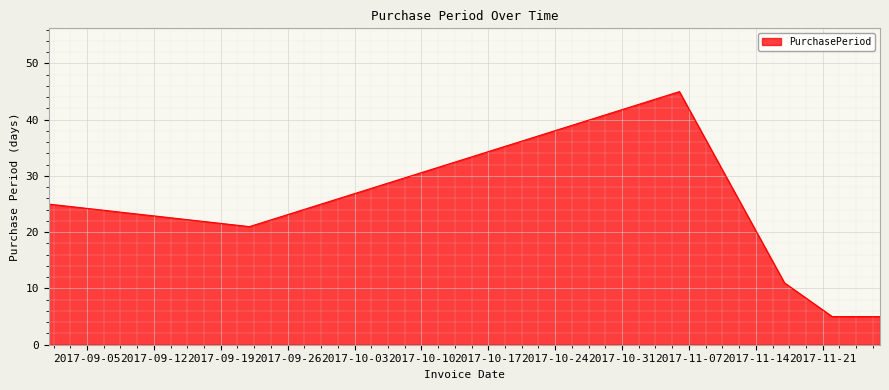

Count the values in the range 5 to 25.

5